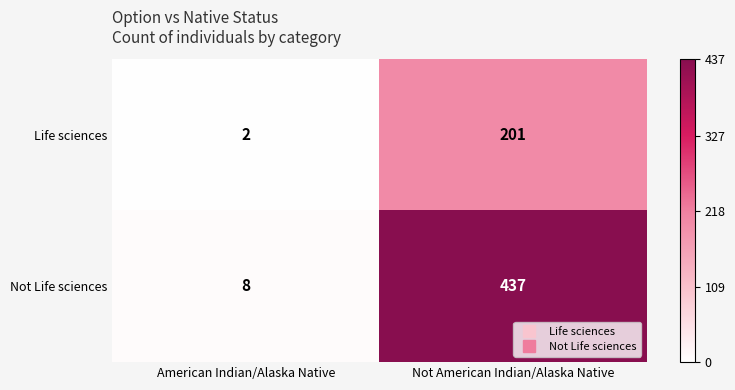

At which category is the sum across all series the highest?

Not American Indian/Alaska Native